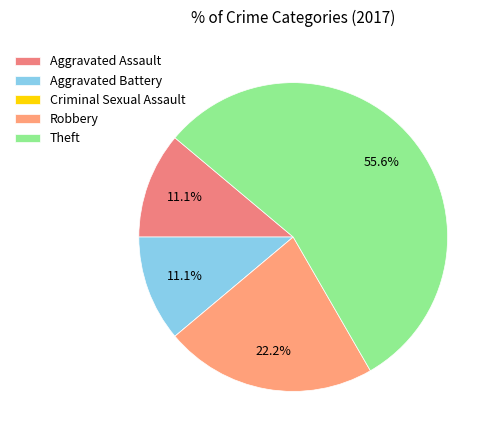

To the nearest percent, what percentage of the pie is Aggravated Battery?

11%